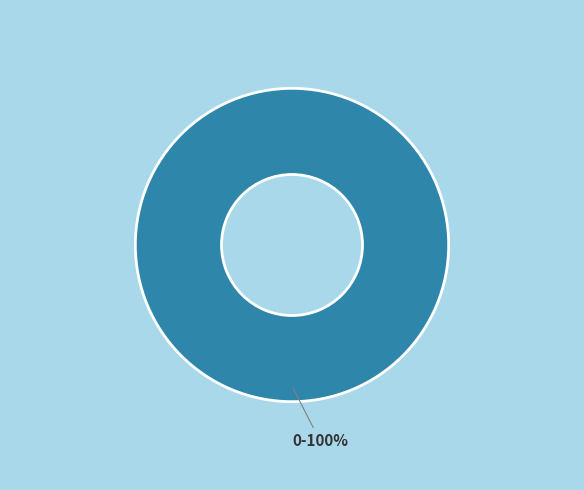

To the nearest percent, what portion does 0-100% represent?

100%